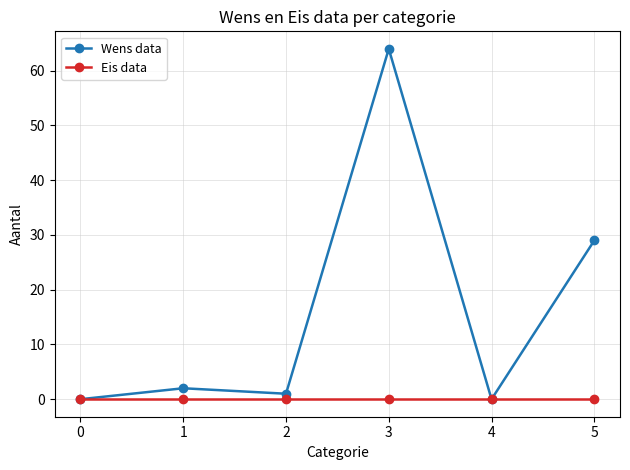

How many categories are shown in the chart?

6